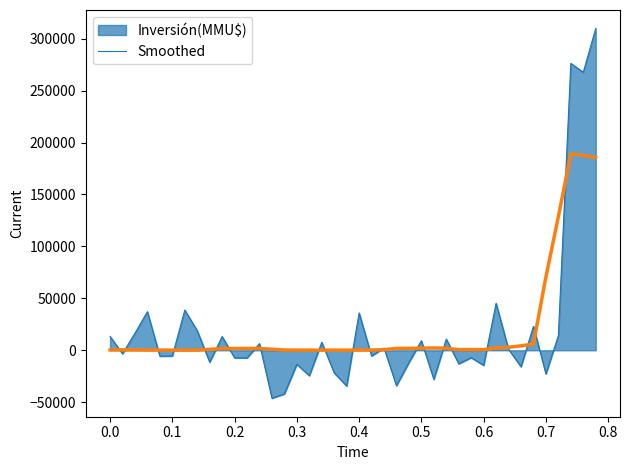

Which series has the widest spread of values?

Inversión(MMU$)